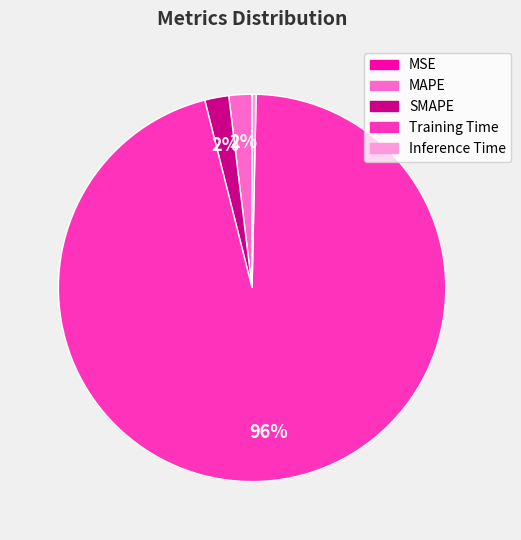

What is the majority slice?

Training Time